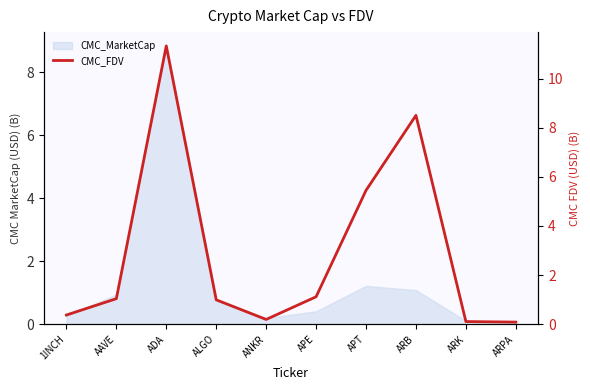

The value at AAVE is 1.0. True or false?

True